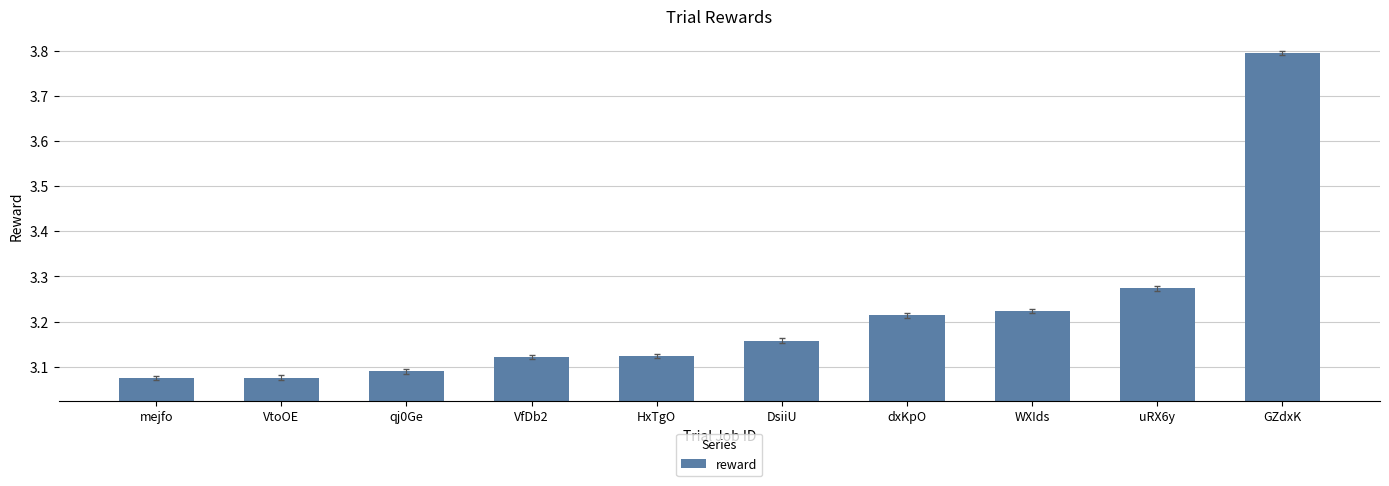

Is it true that the value at DsiiU is 5.2?

False